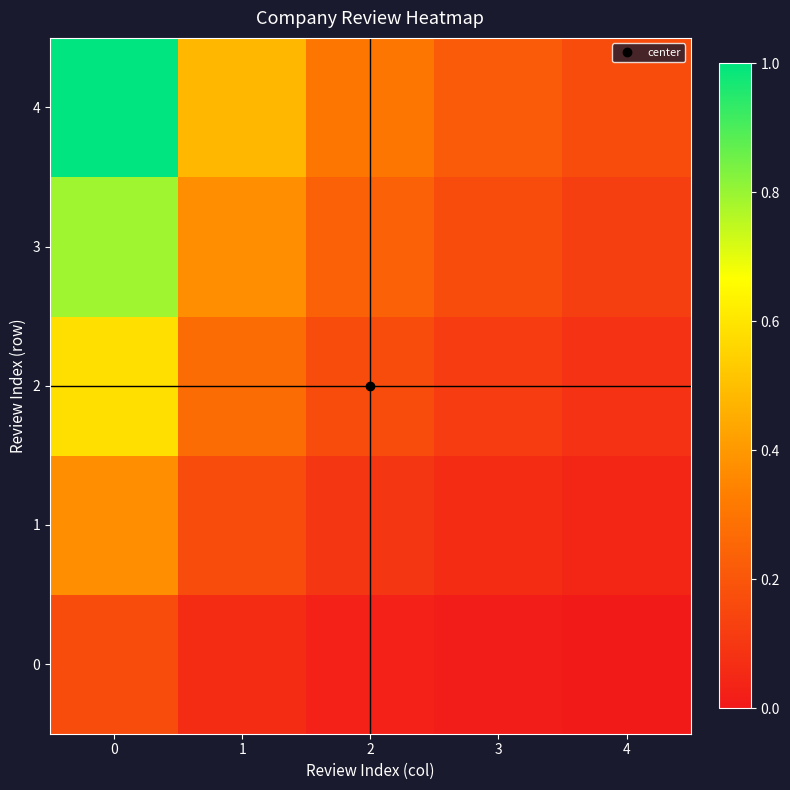

Reading left to right, what are all the values shown in this chart?

0: 0=0.2	1=0.1	2=0.0	3=0.0	4=0.0
1: 0=0.4	1=0.2	2=0.1	3=0.1	4=0.0
2: 0=0.6	1=0.3	2=0.2	3=0.1	4=0.1
3: 0=0.8	1=0.4	2=0.2	3=0.2	4=0.1
4: 0=1.0	1=0.5	2=0.3	3=0.2	4=0.2